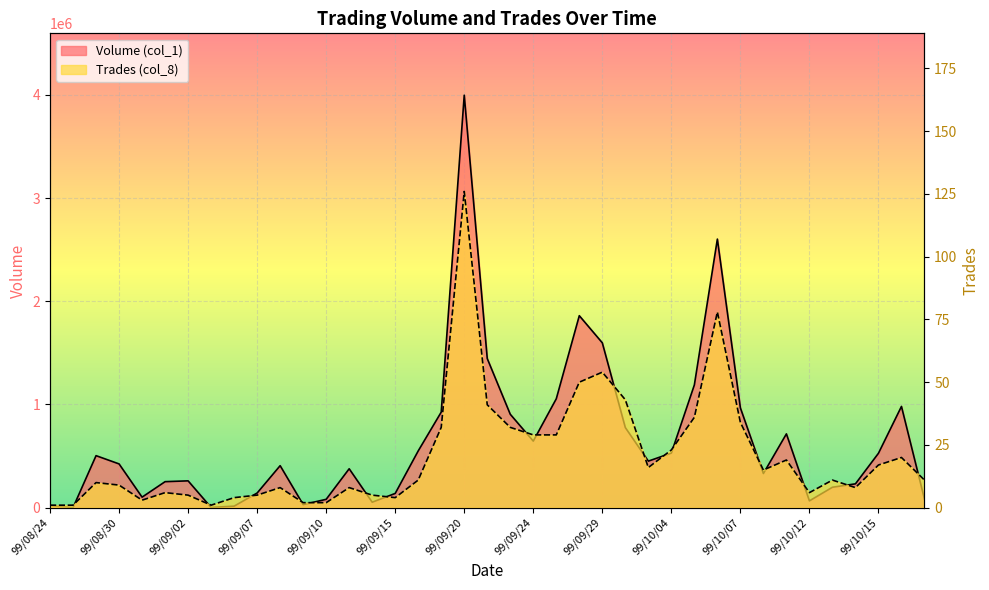

Is the value of Trades (col_8) at 99/09/07 greater than the value of Volume (col_1) at 99/09/23?

No